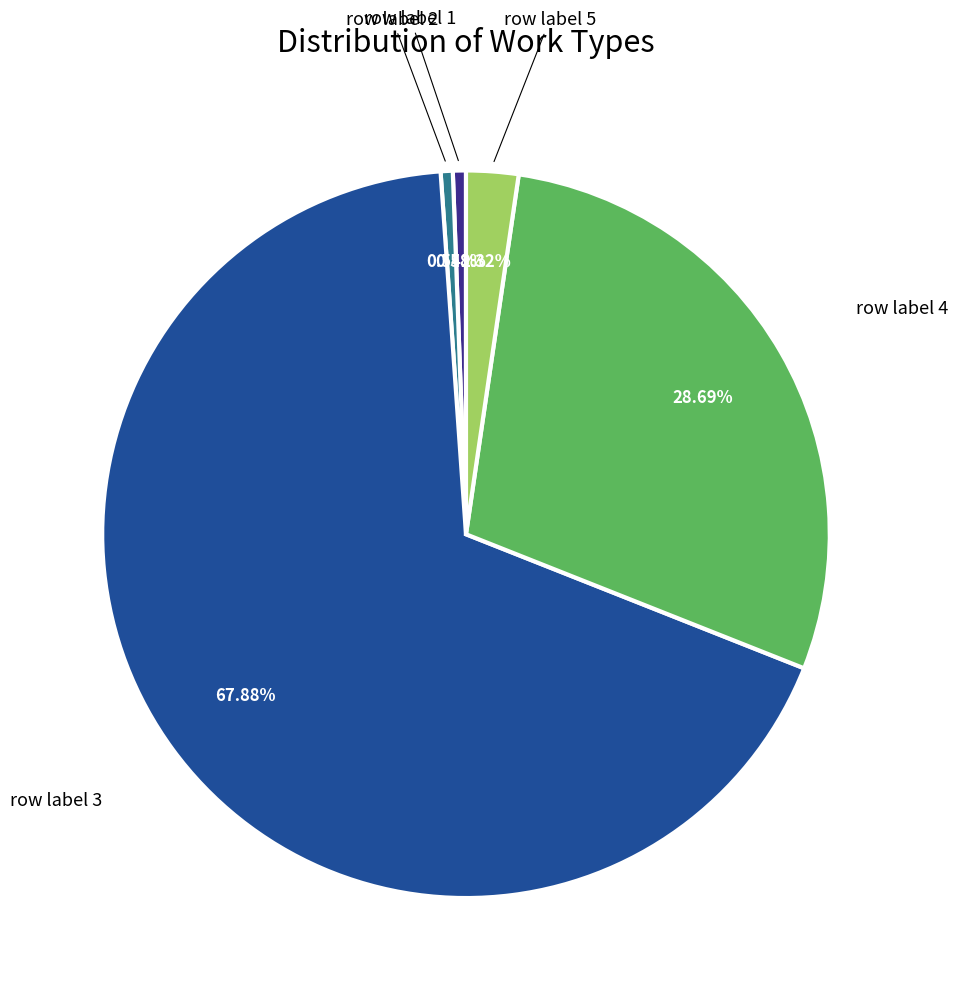

Is there any slice that represents more than half of the pie?

Yes